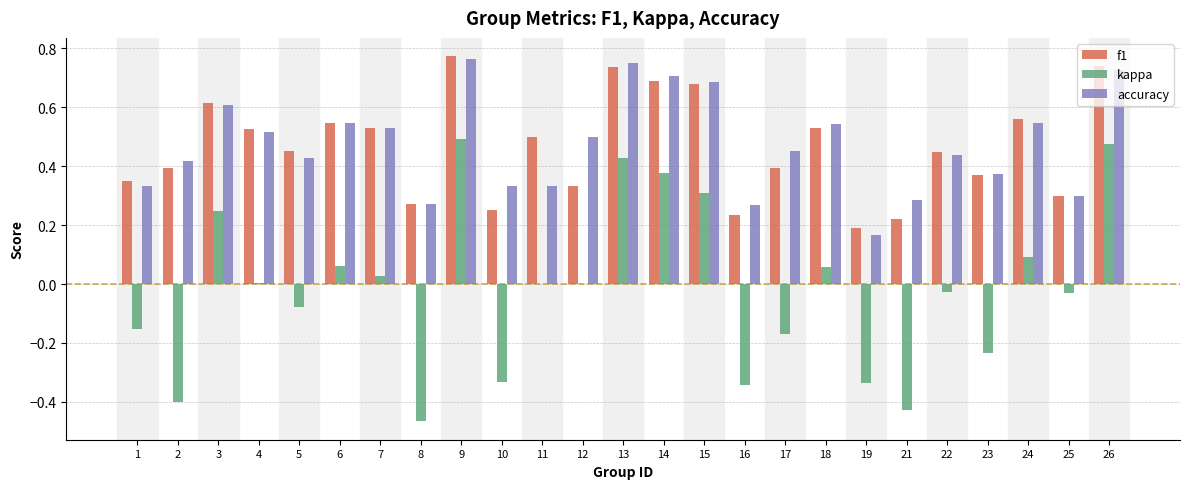

True or false: accuracy has a value of 0.2 at 22.

False